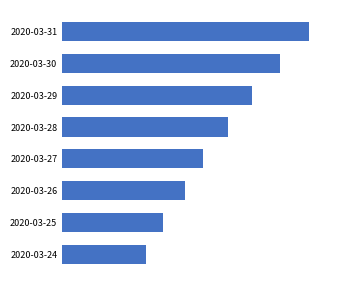

Does the chart contain any negative values?

No